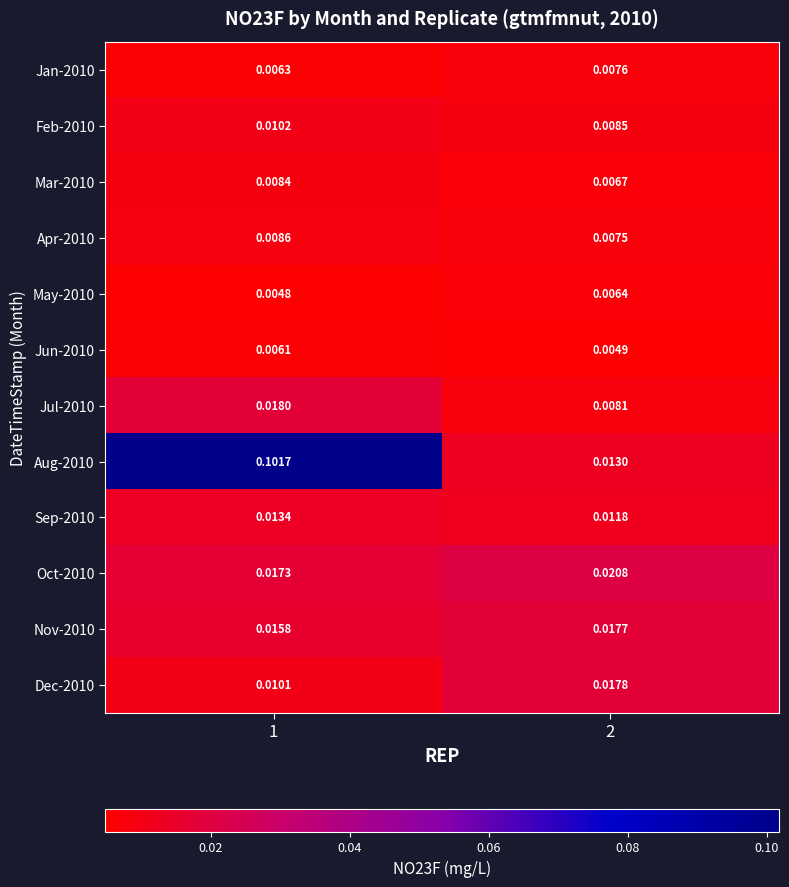

Is the value of May-2010 at 2 greater than the value of Jul-2010 at 1?

No